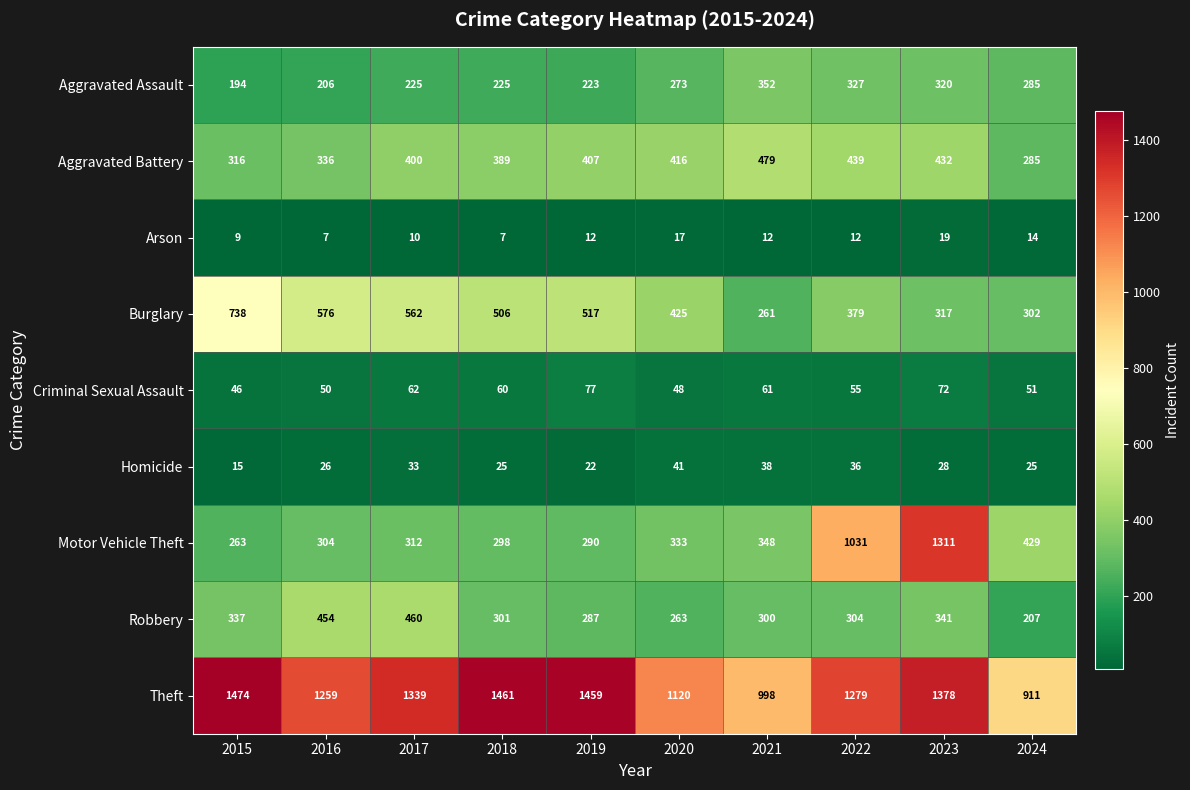

What is the difference between the second highest and second lowest values in the Motor Vehicle Theft series?

741